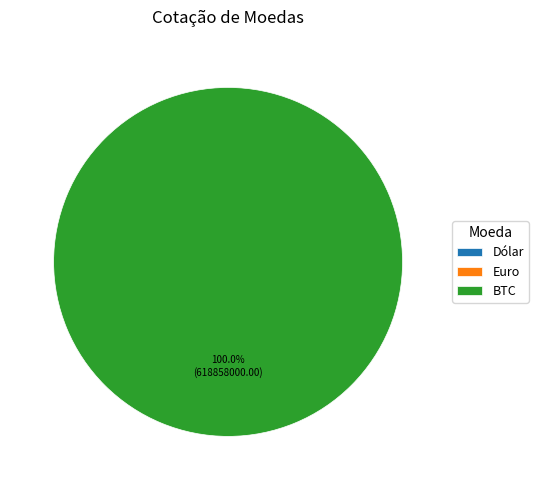

Which has a higher value, Euro or Dólar?

Euro